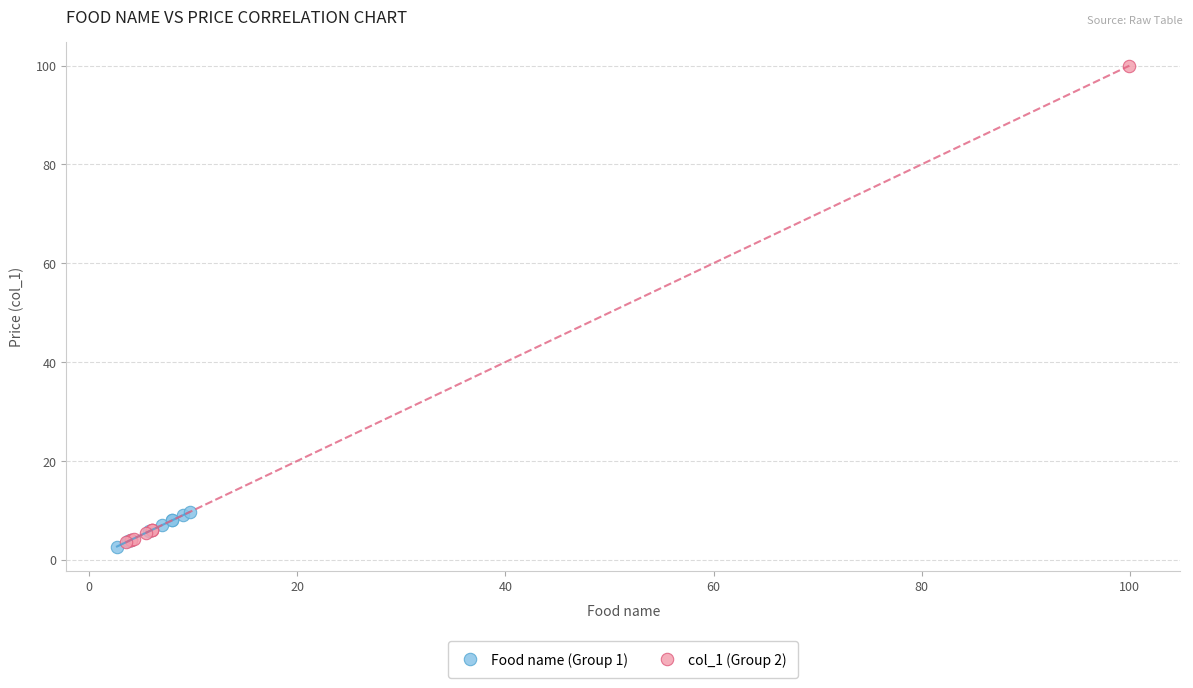

Which series has the largest Y range (max minus min)?

col_1 (Group 2)